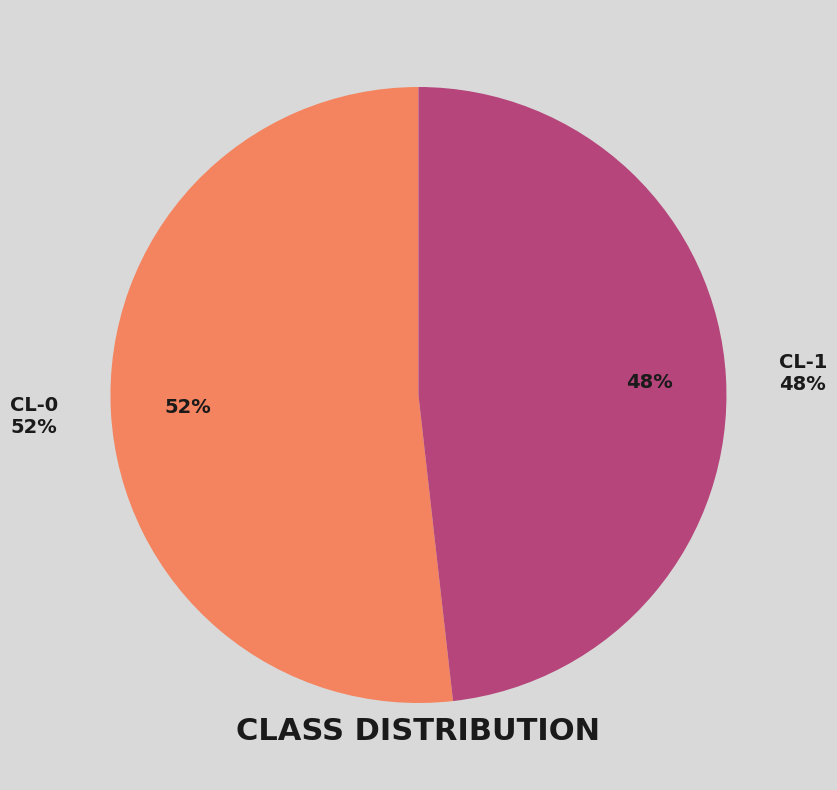

Does any single category account for the majority?

Yes